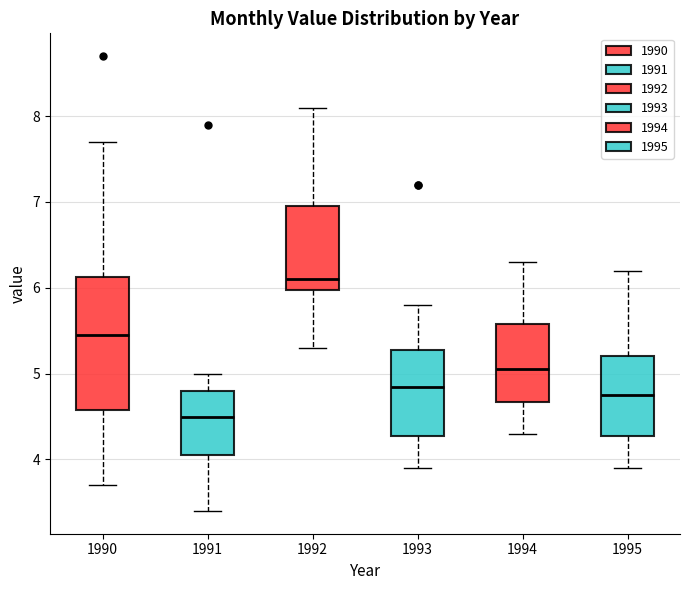

Reading left to right, read every box against the y-axis: the position of its median line, the range the box covers, and the ends of its whiskers. The values are not printed on the chart, so give them approximately, as read against the axis.

1990: median 5.5, box 4.6 to 6.1, whiskers 3.7 to 7.7
1991: median 4.5, box 4.1 to 4.8, whiskers 3.4 to 5.0
1992: median 6.1, box 6.0 to 7.0, whiskers 5.3 to 8.1
1993: median 4.9, box 4.3 to 5.3, whiskers 3.9 to 5.8
1994: median 5.1, box 4.7 to 5.6, whiskers 4.3 to 6.3
1995: median 4.8, box 4.3 to 5.2, whiskers 3.9 to 6.2